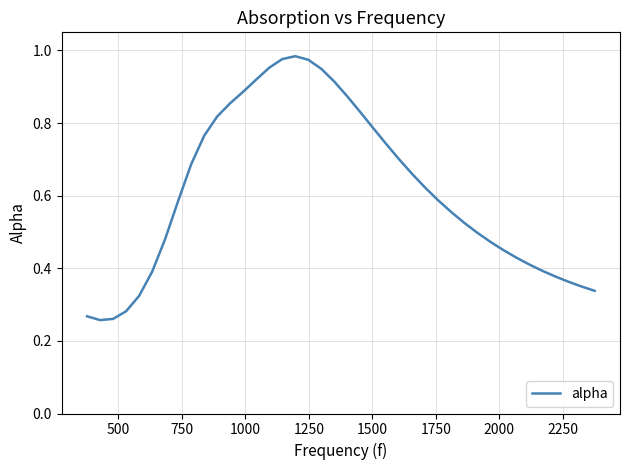

Where is the first local minimum?

500